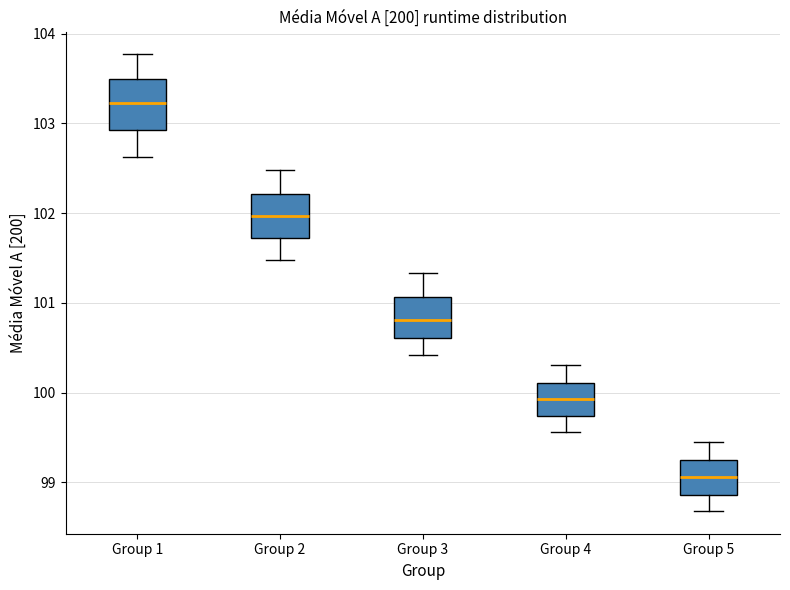

Which box has the highest median line?

Group 1